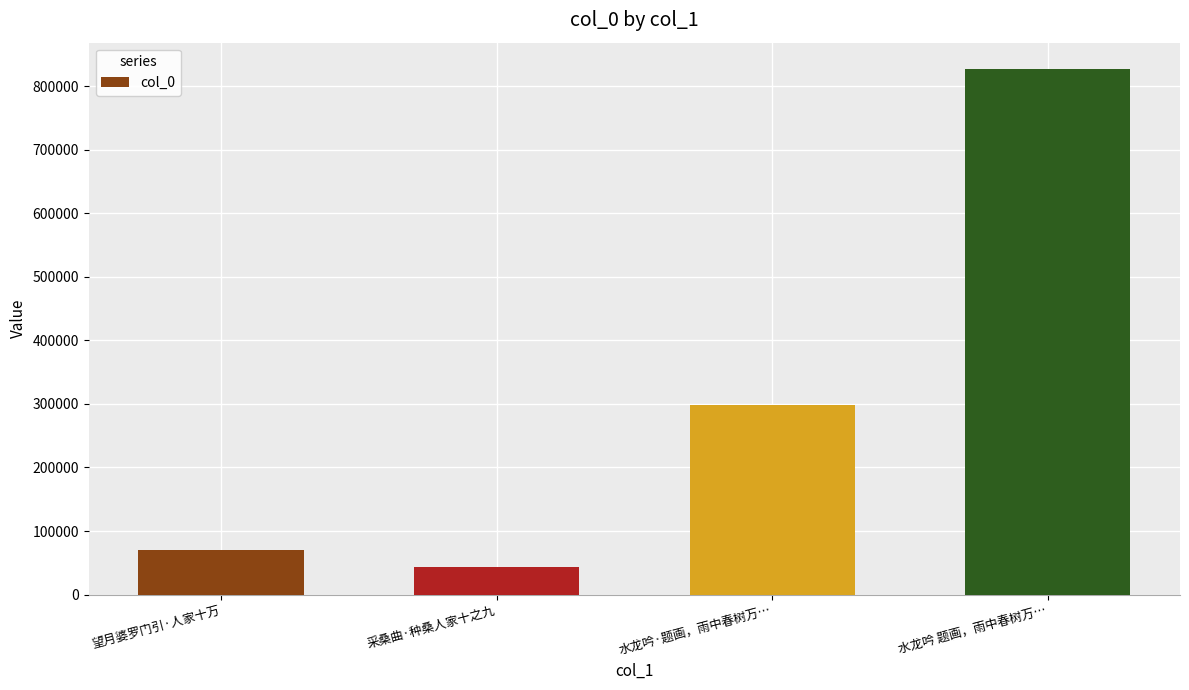

Reading left to right, transcribe all the data shown in this chart.

70624	43620	297732	827221